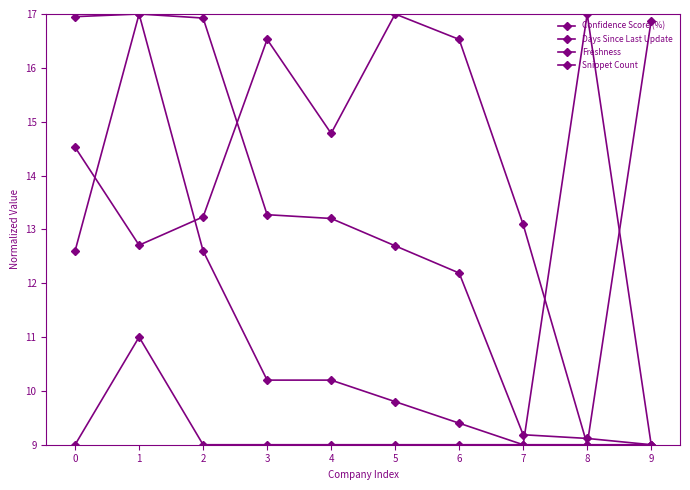

The Confidence Score (%) series shows 12.2 at 6. True or false?

True